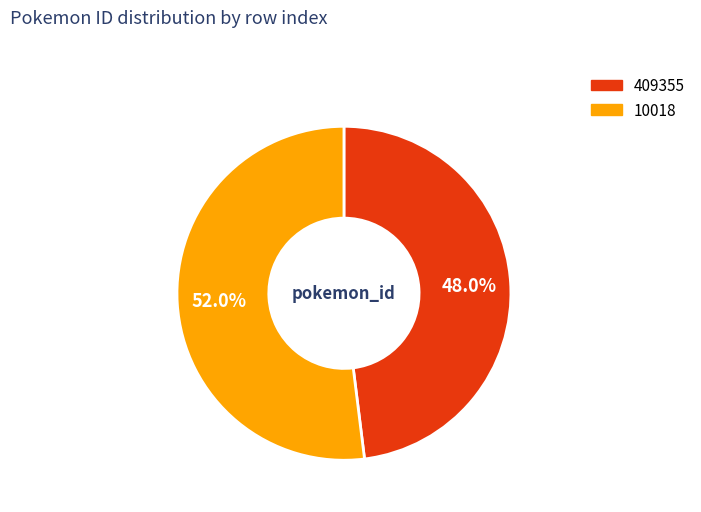

True or false: 10018 accounts for 52% of the total.

True